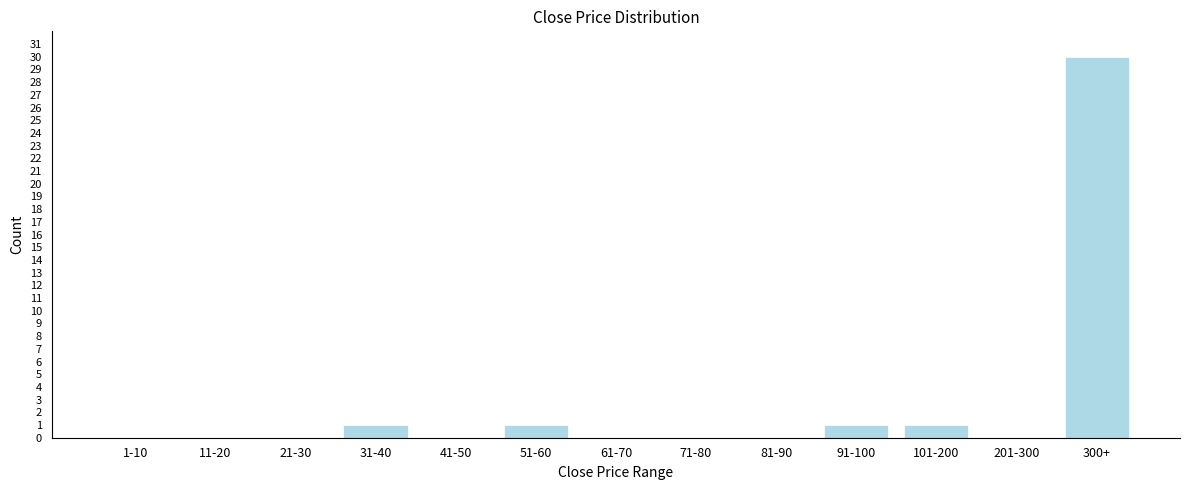

Reading right to left, extract all data points from this chart.

300+=30	201-300=0	101-200=1	91-100=1	81-90=0	71-80=0	61-70=0	51-60=1	41-50=0	31-40=1	21-30=0	11-20=0	1-10=0